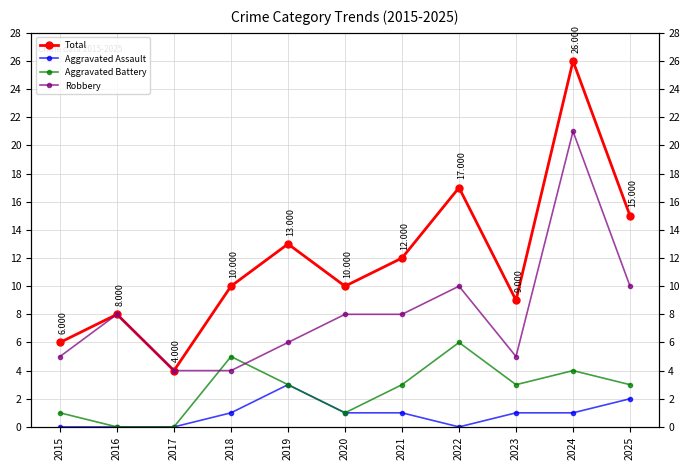

At which category does Aggravated Assault reach its first local peak?

2019